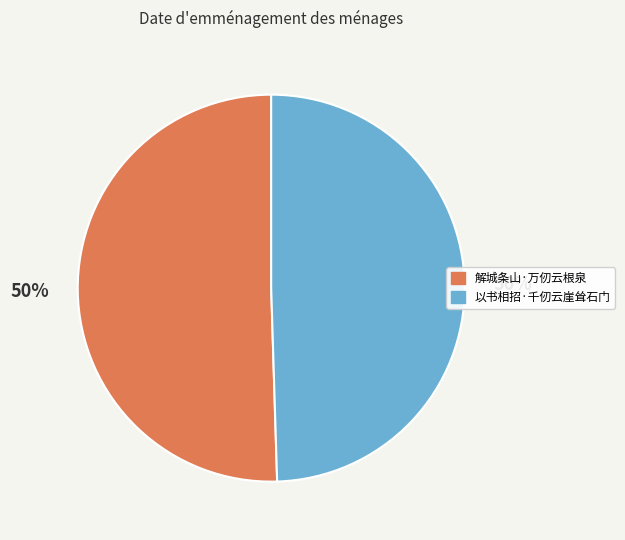

The 解城条山·万仞云根泉 slice represents 44% of the pie. True or false?

False